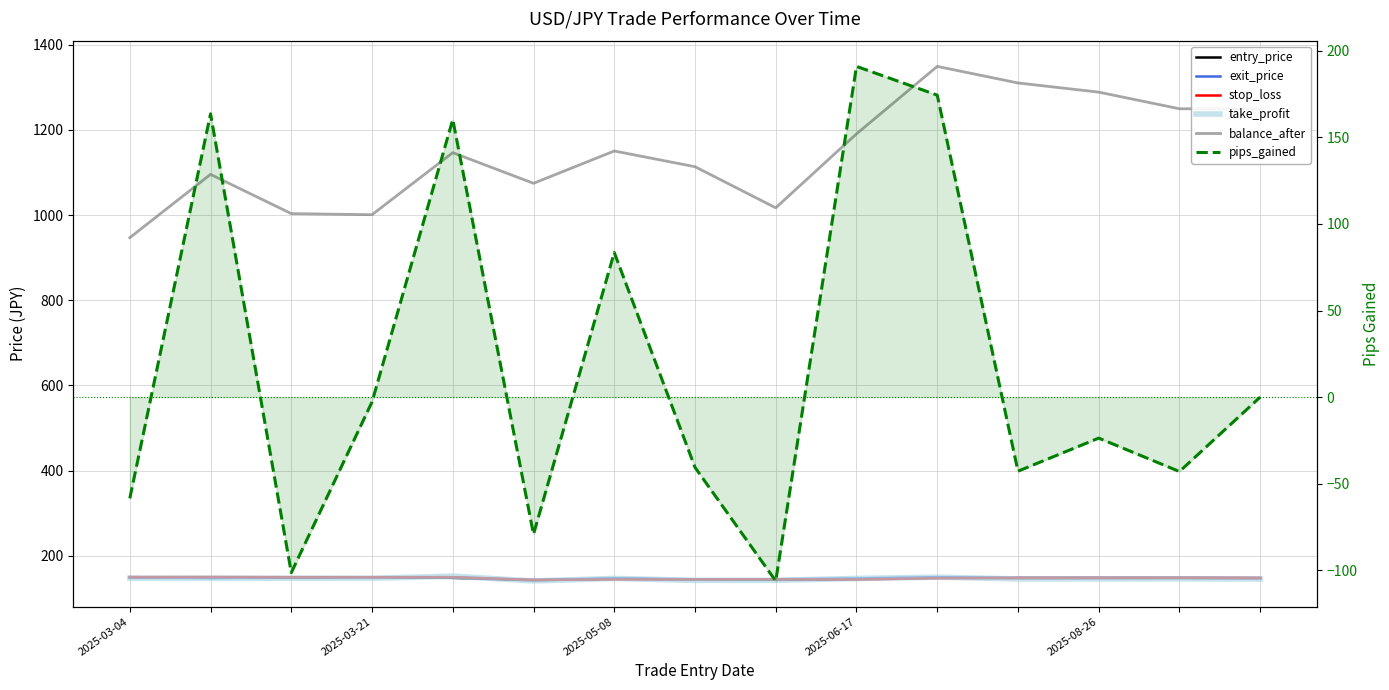

What is the total value across all series at 7?

1647.8